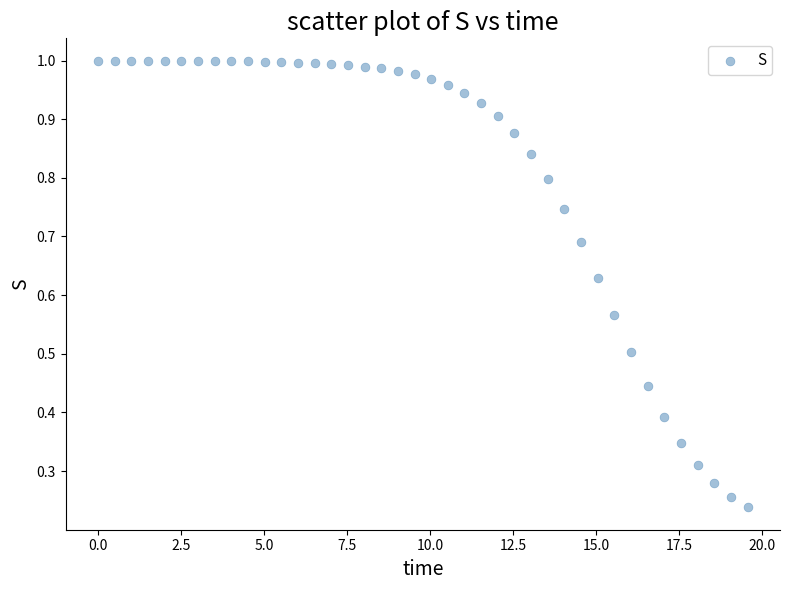

What is the range of X values (max minus min)?

19.6